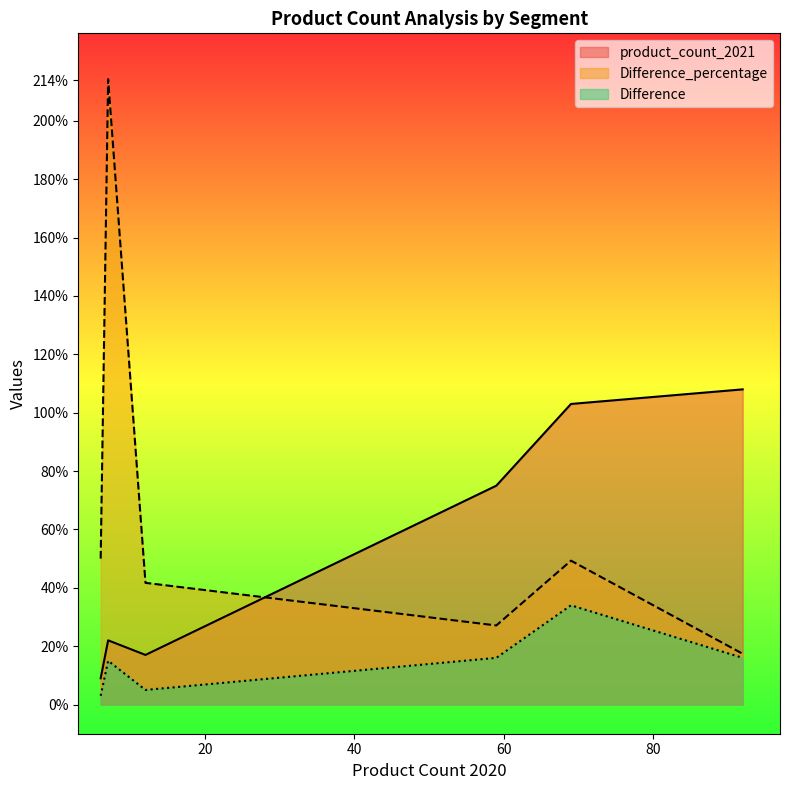

Which series has the largest range (max minus min)?

Difference_percentage